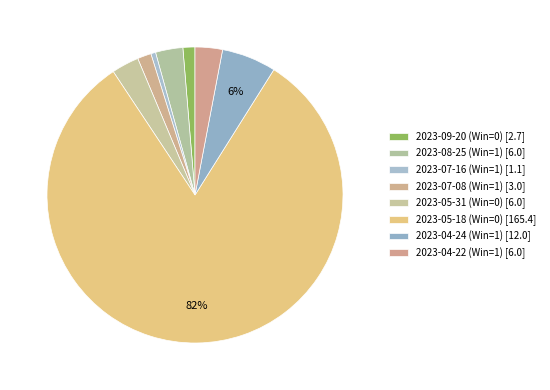

To the nearest percent, what is the combined percentage of 2023-04-22 (Win=1) and 2023-07-16 (Win=1)?

4%